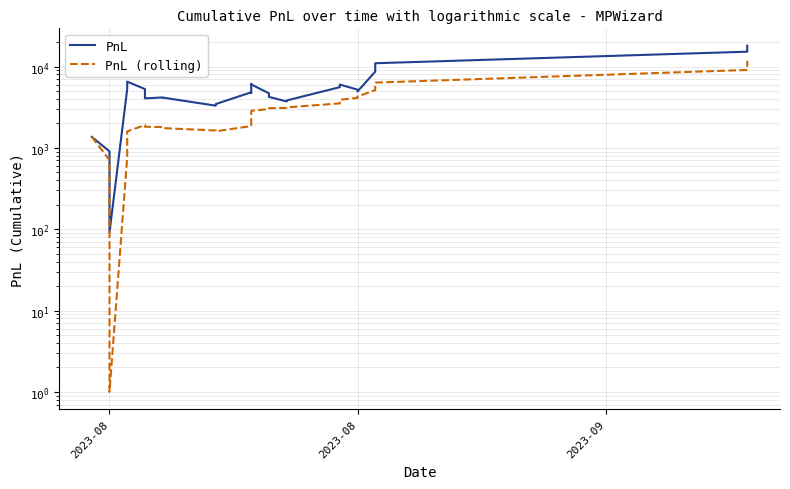

How many distinct data groups are displayed?

2